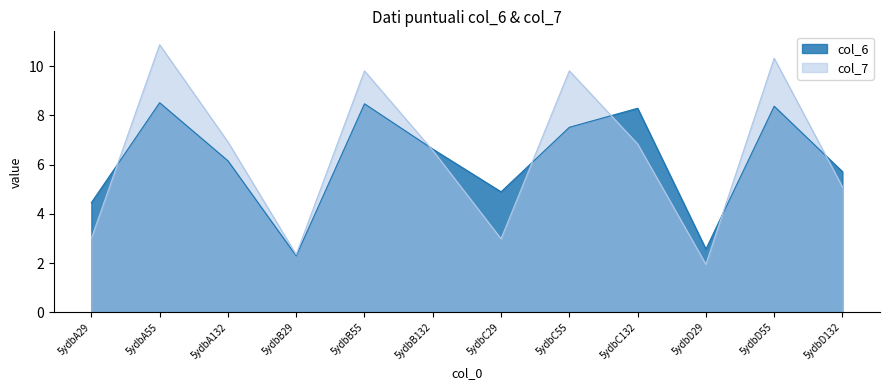

How many values in the col_7 series are below 6?

5